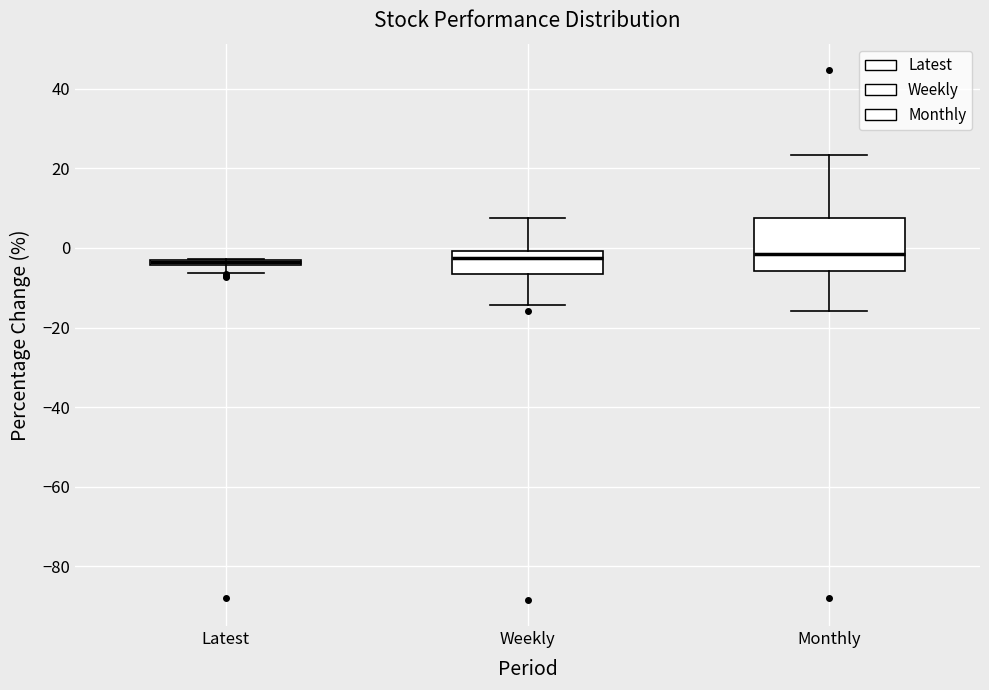

Where does the upper whisker of the box for Weekly end on the y-axis? The values are not printed on the chart, so give them approximately, as read against the axis.

8